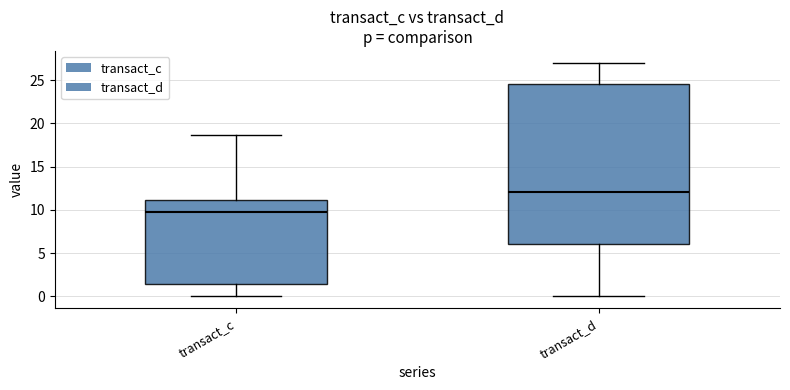

Reading left to right, read every box against the y-axis: the position of its median line, the range the box covers, and the ends of its whiskers. The values are not printed on the chart, so give them approximately, as read against the axis.

transact_c: median 10.0, box 1.5 to 11.0, whiskers 0.0 to 18.5
transact_d: median 12.0, box 6.0 to 24.5, whiskers 0.0 to 27.0